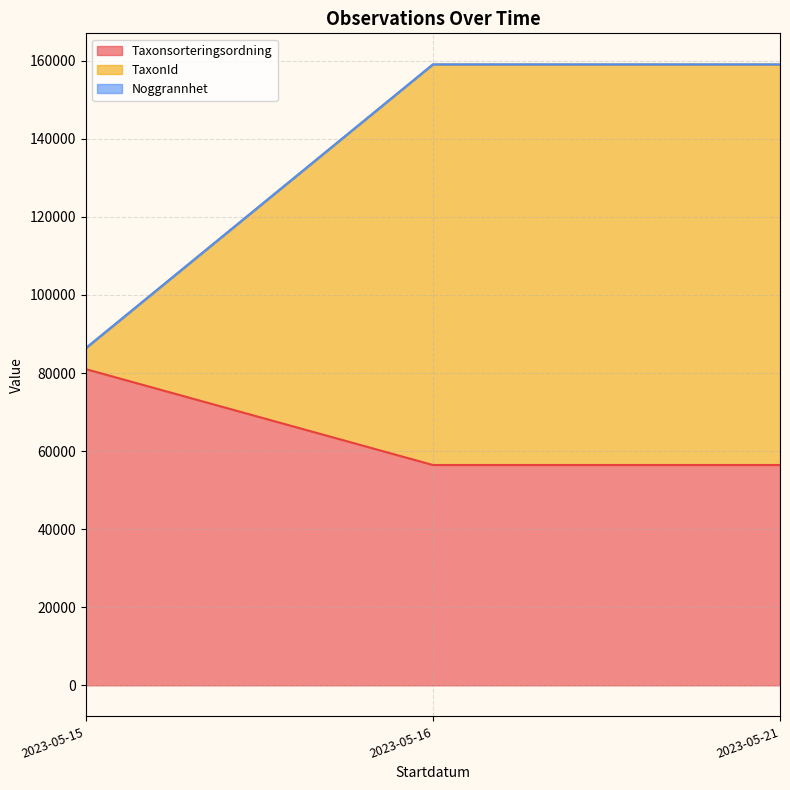

The Noggrannhet series shows 16 at 2023-05-15. True or false?

False